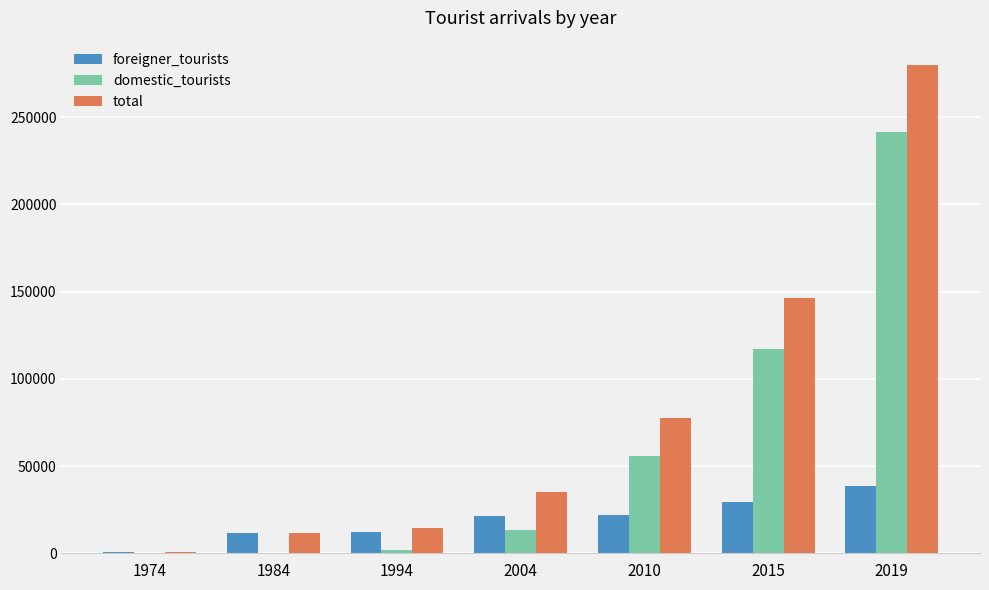

How many series are shown in this chart?

3